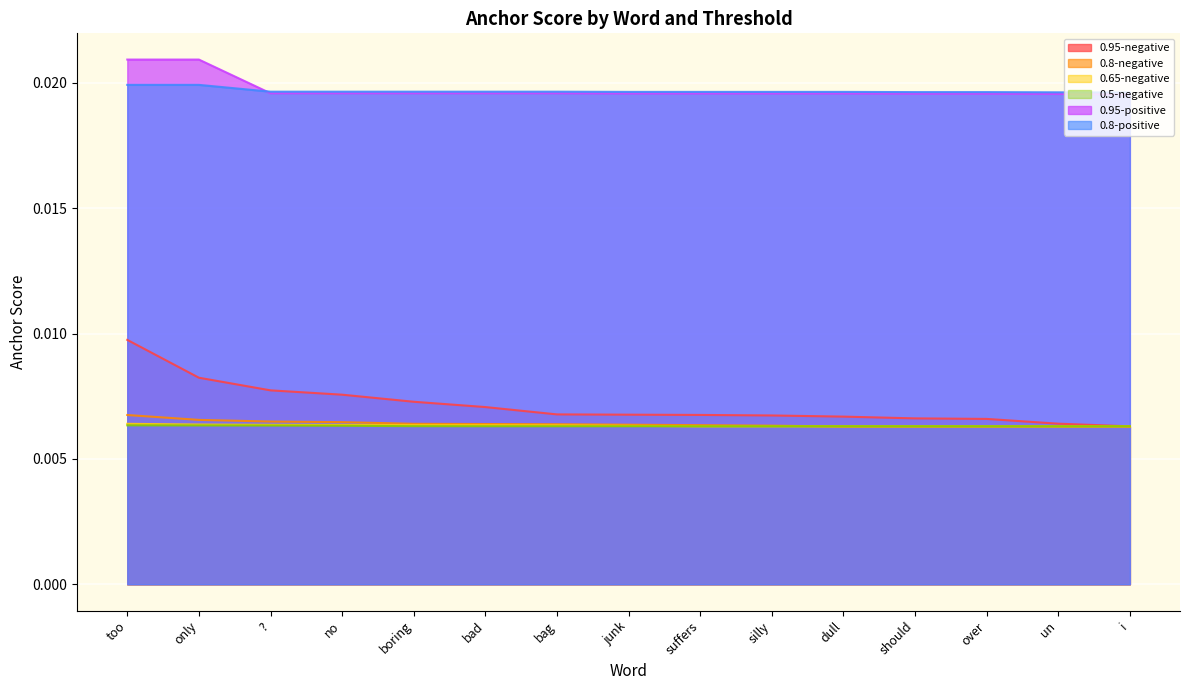

True or false: 0.95-negative has a value of 0.0 at un.

False